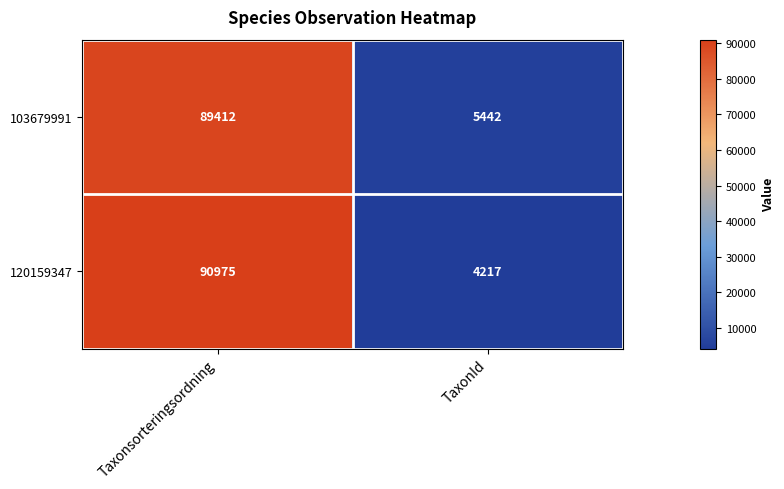

At which category does the chart reach its minimum across all series?

TaxonId